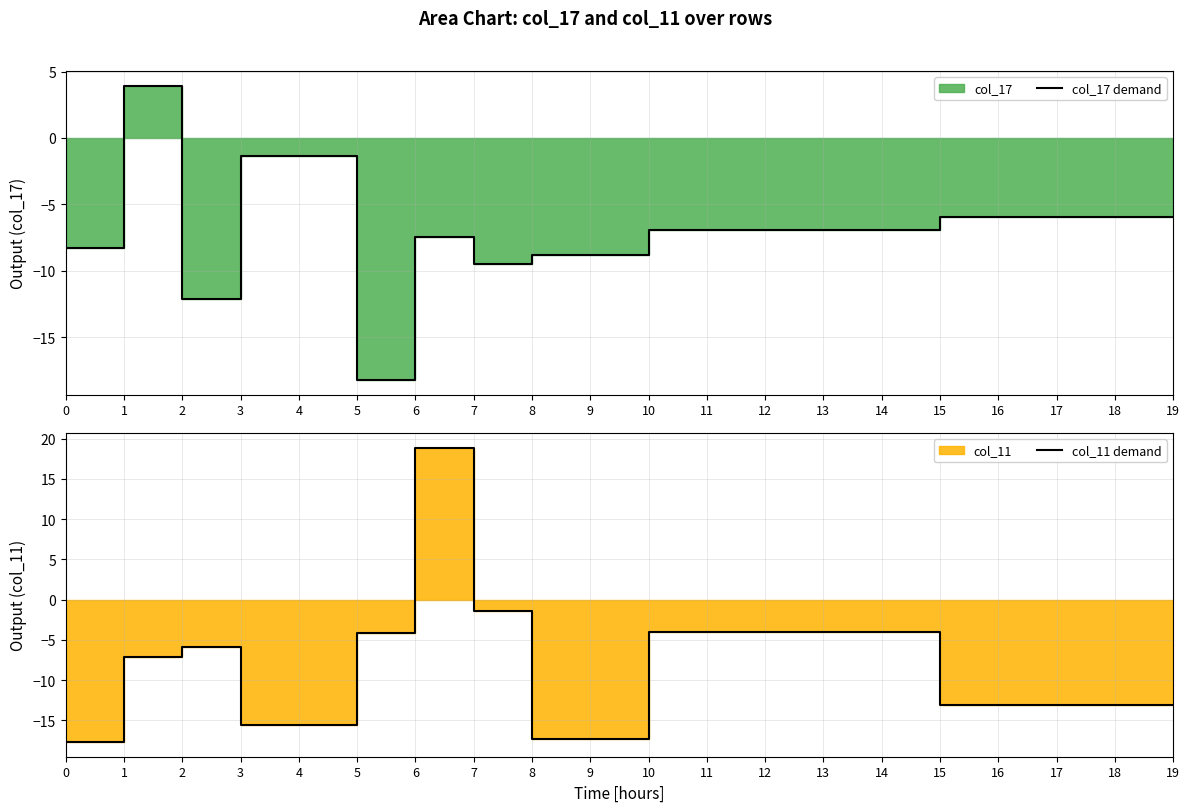

Where do col_17 demand and col_11 demand first cross each other?

1 and 2